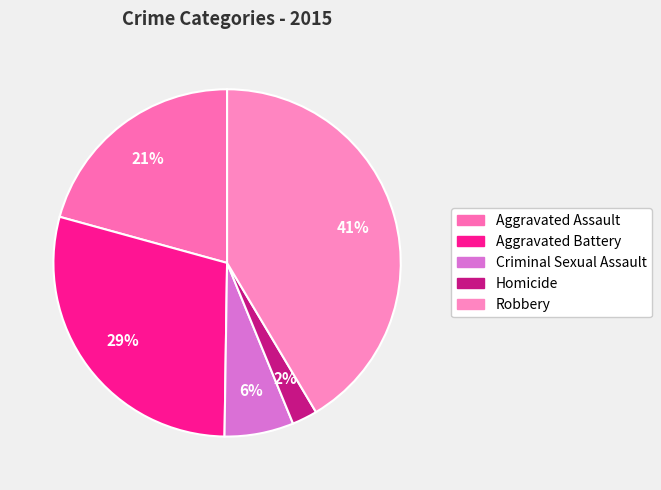

To the nearest percent, what is the combined percentage of Criminal Sexual Assault and Aggravated Assault?

27%